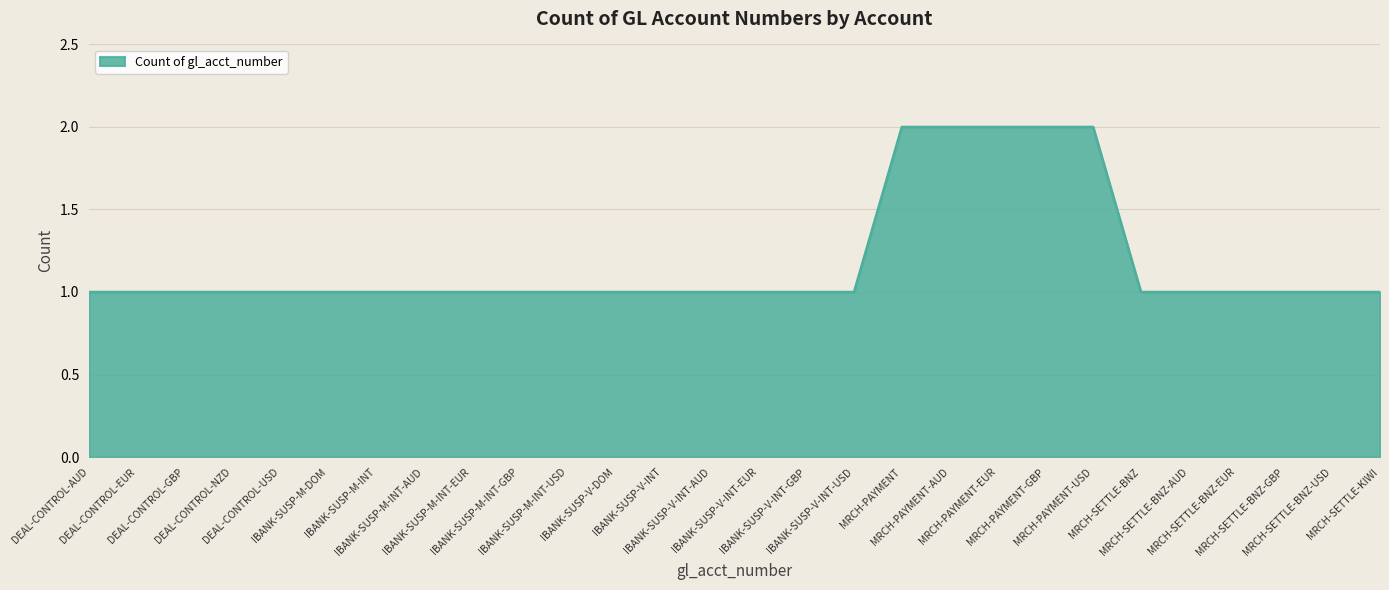

How many values are between 1 and 2?

28